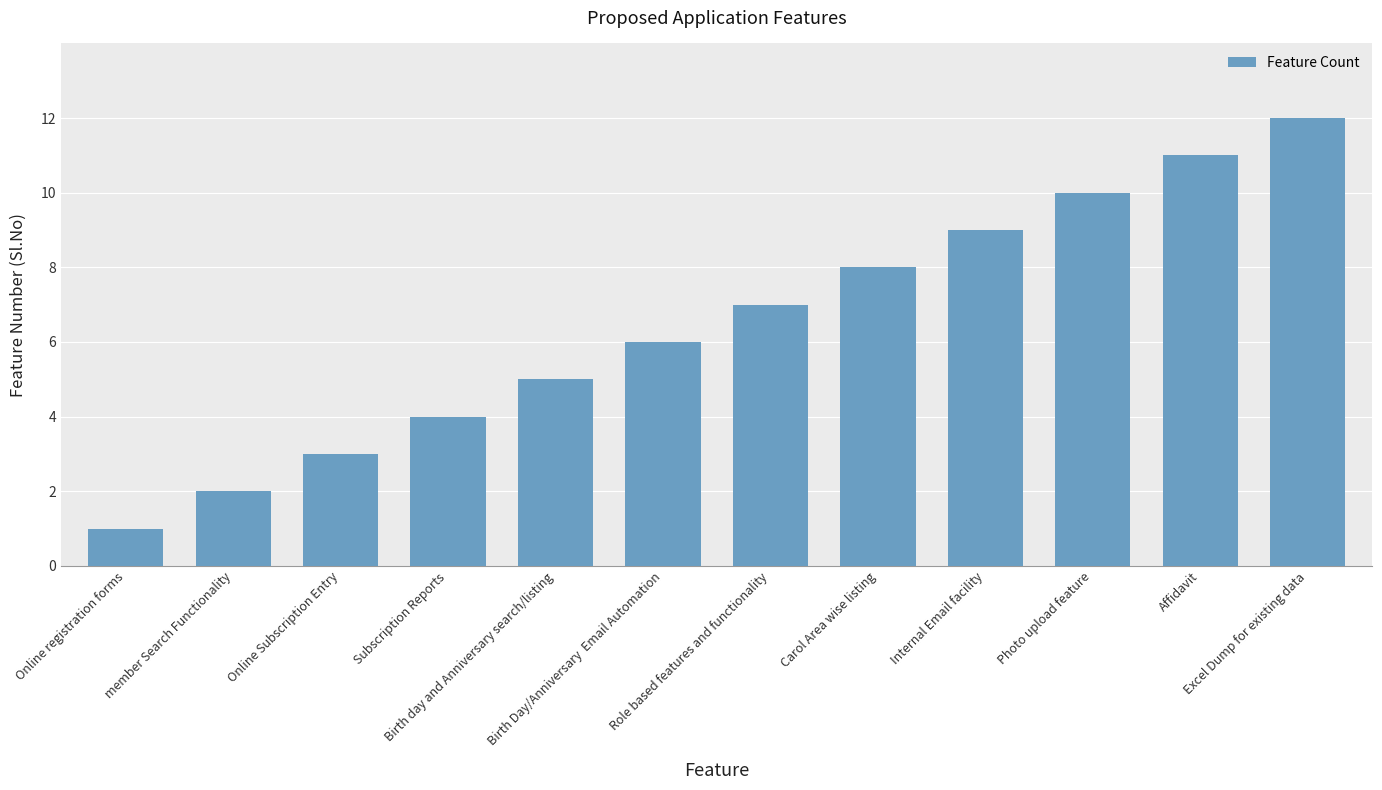

List the labels in order of value, smallest first.

Online registration forms, member Search Functionality, Online Subscription Entry, Subscription Reports, Birth day and Anniversary search/listing, Birth Day/Anniversary  Email Automation, Role based features and functionality, Carol Area wise listing, Internal Email facility, Photo upload feature, Affidavit, Excel Dump for existing data